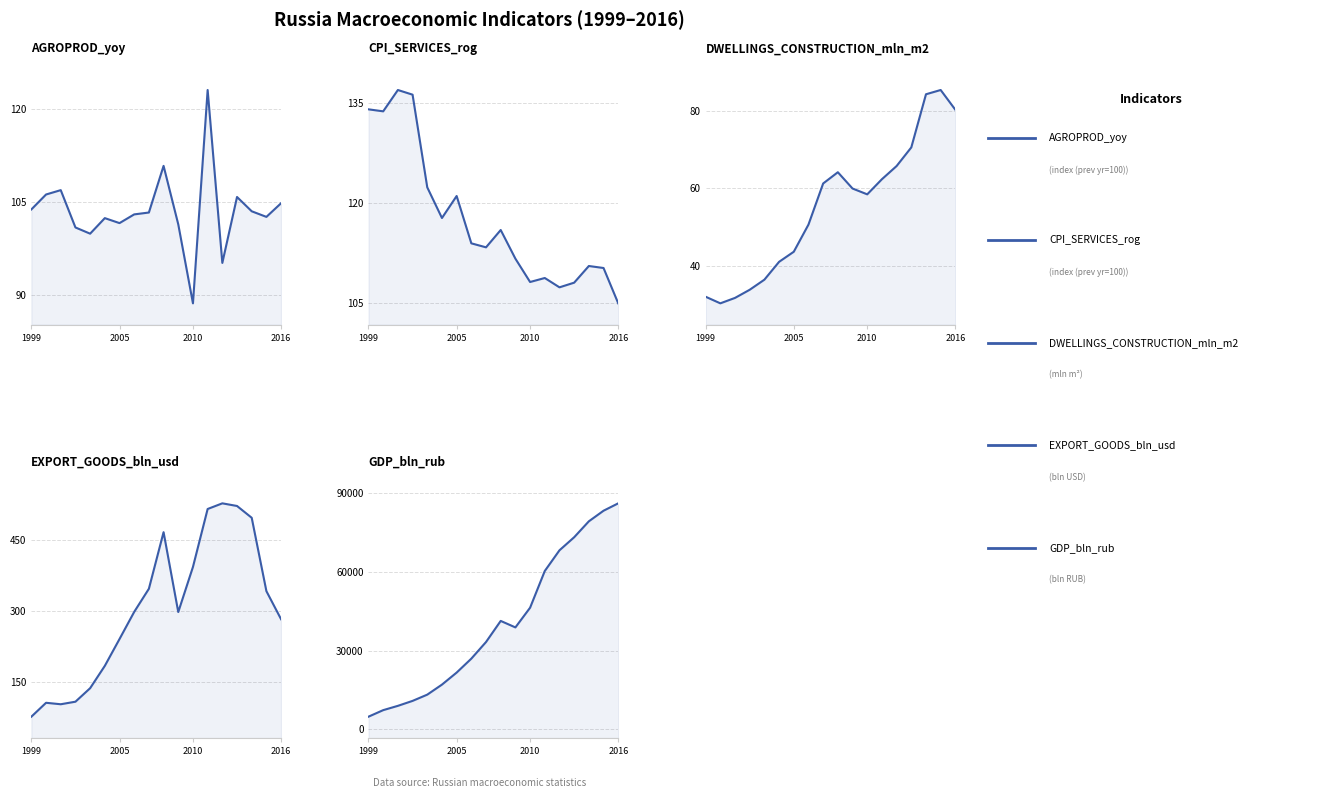

What is the sum of all DWELLINGS_CONSTRUCTION_mln_m2 values?

991.2